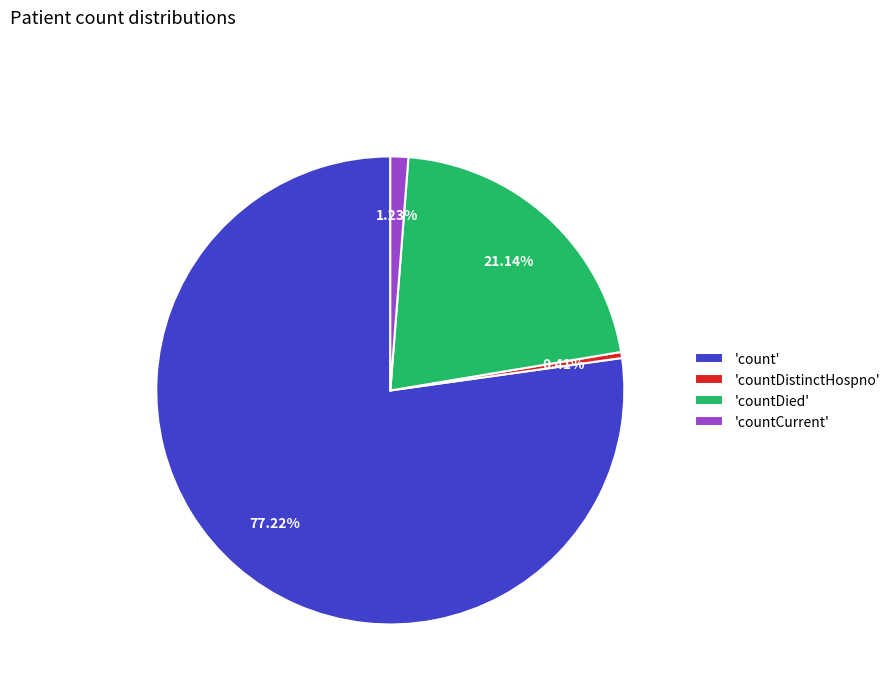

To the nearest percent, what is the difference between the largest and smallest slice percentages?

77%